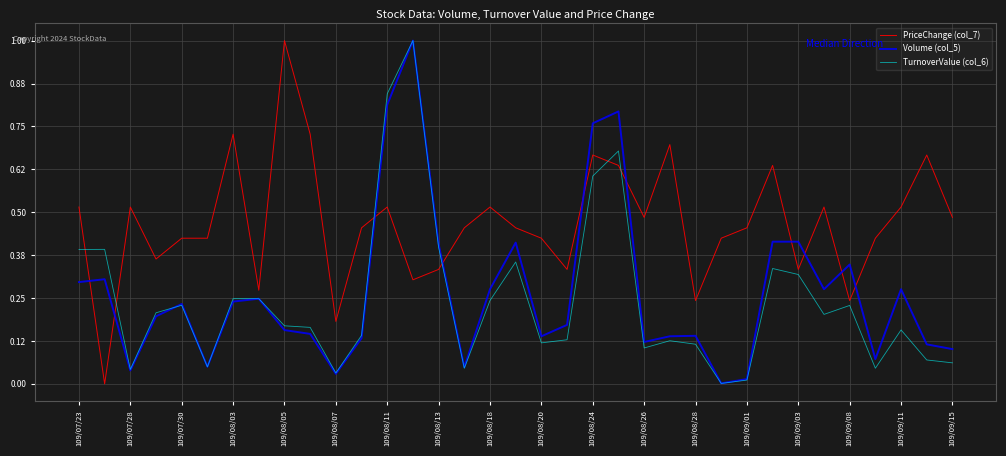

What is the greatest value displayed?

1.0